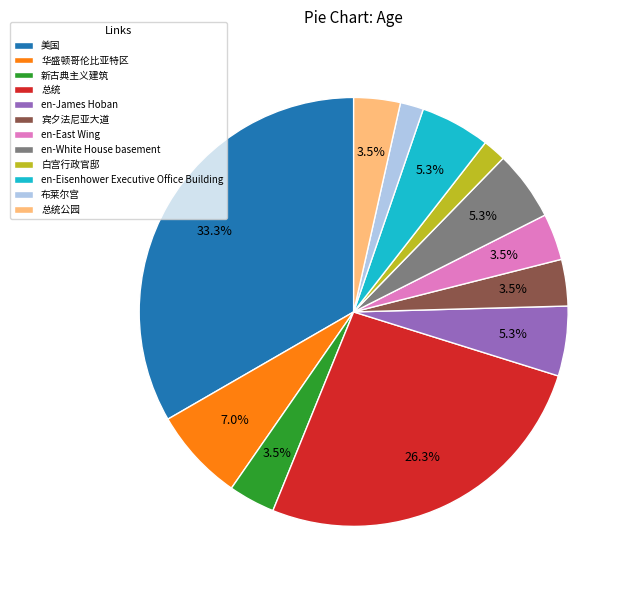

How many slices are in this pie chart?

12